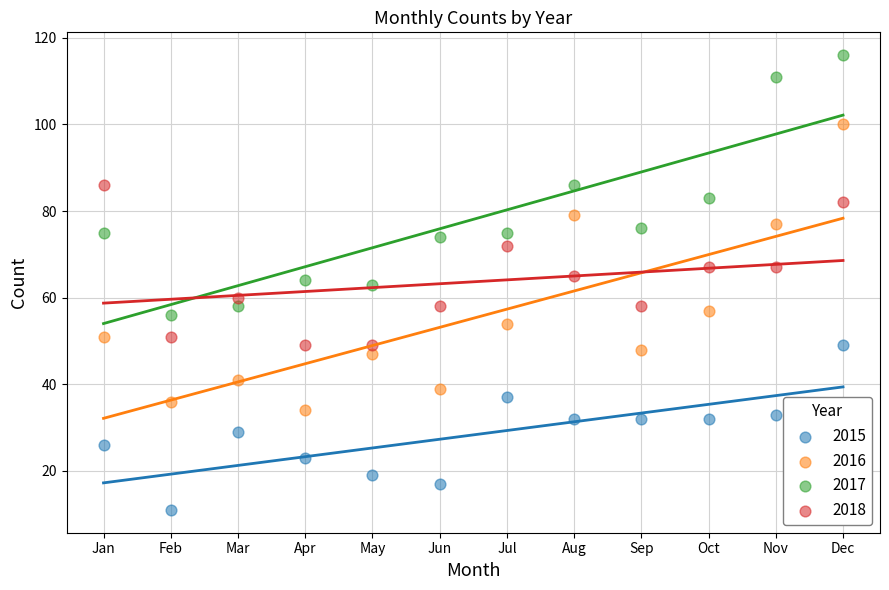

Which series contains the highest Y value?

2017